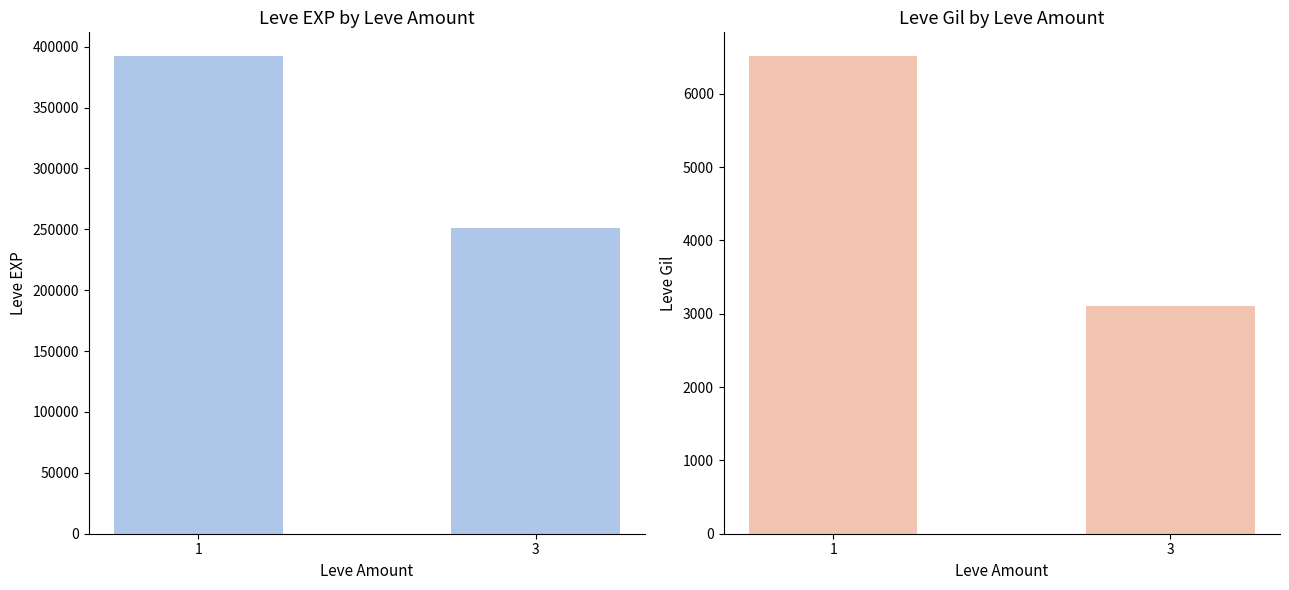

What is the greatest value displayed?

392130